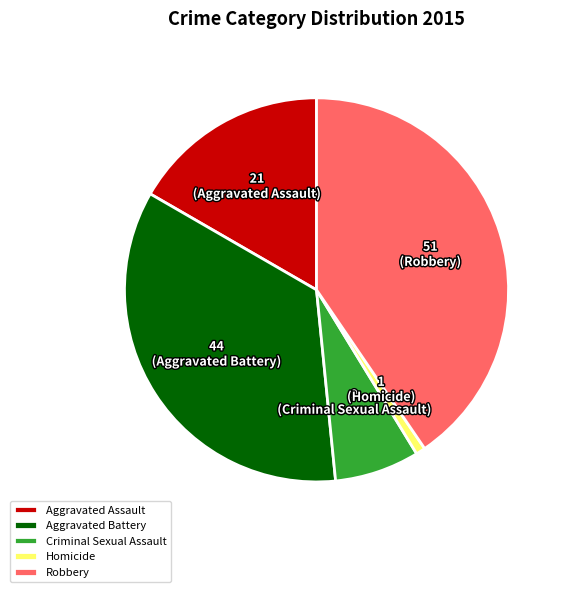

Which category has the biggest portion of the pie?

Robbery